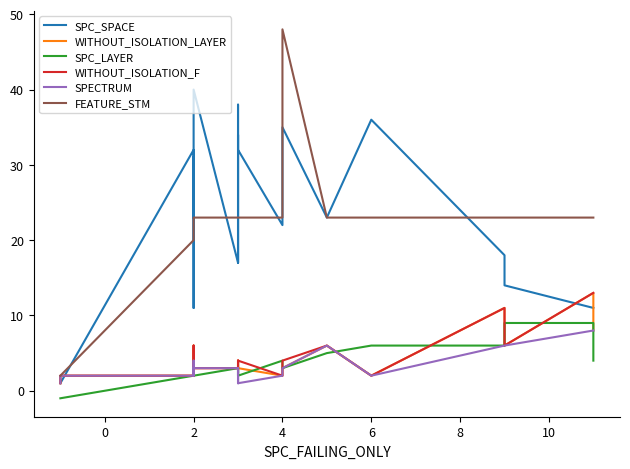

How many values in the FEATURE_STM series are below 23?

3